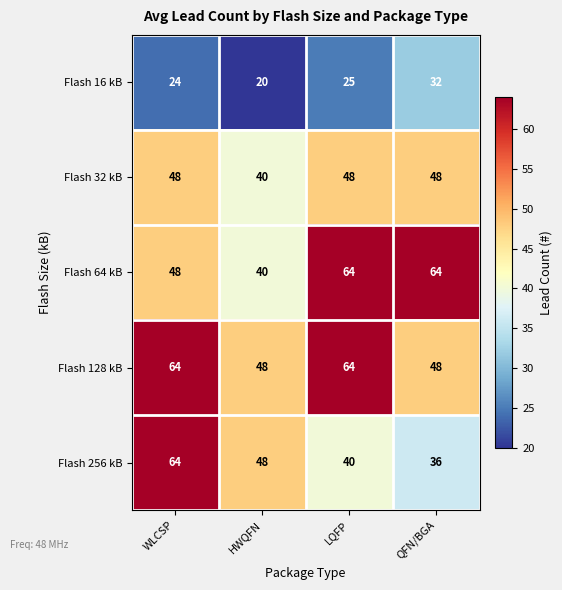

Where is Flash 64 kB nearest to the value 52?

WLCSP